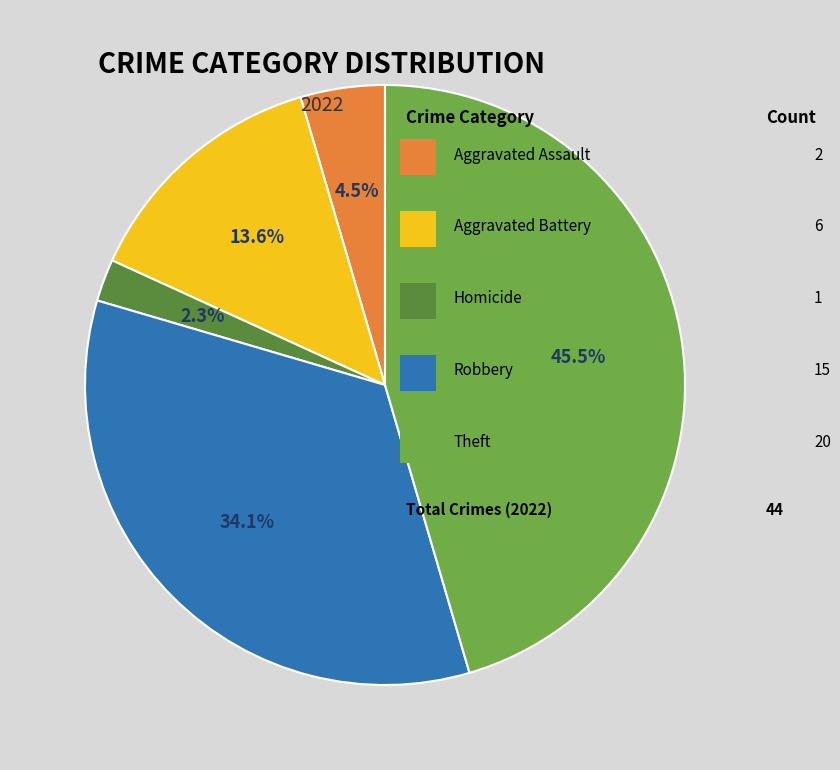

Is there a majority slice in this chart?

No